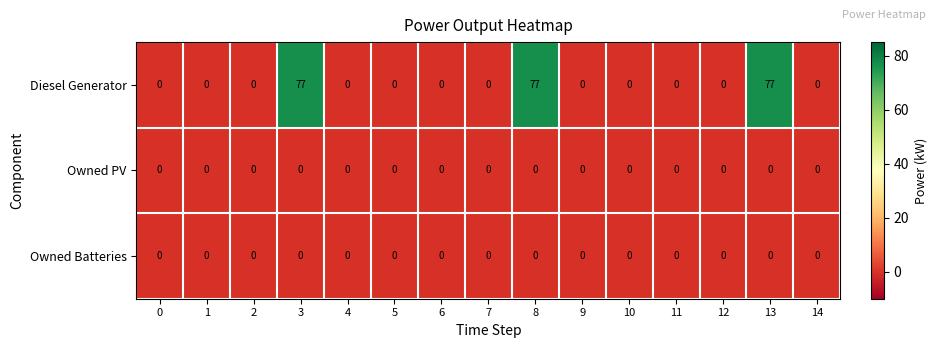

Count the number of categories in the chart.

15